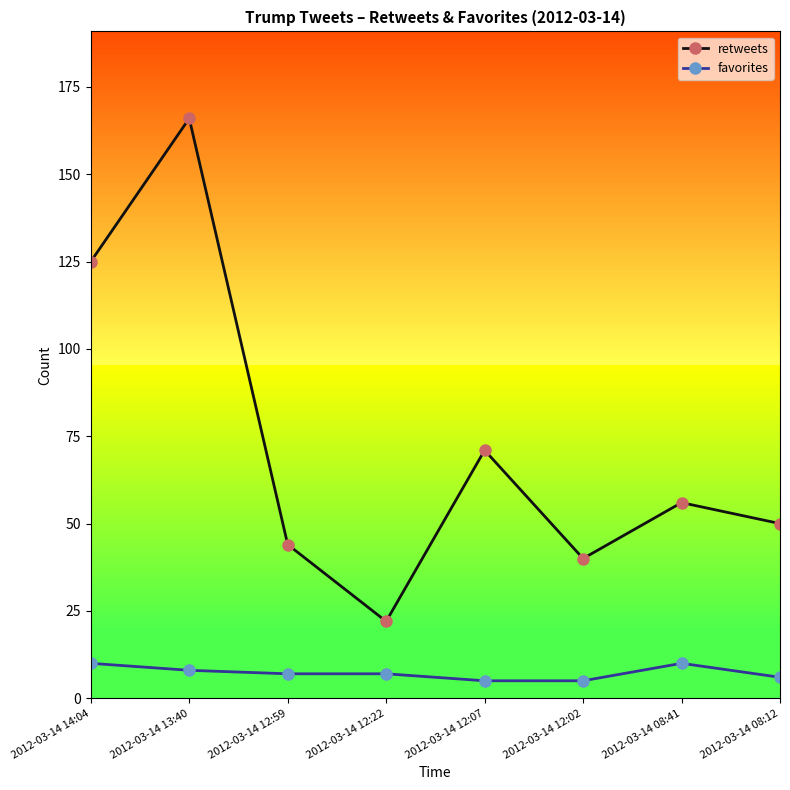

At which category is the sum across all series the highest?

2012-03-14 13:40